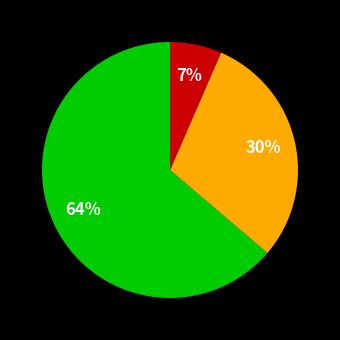

Is there any slice that represents more than half of the pie?

Yes